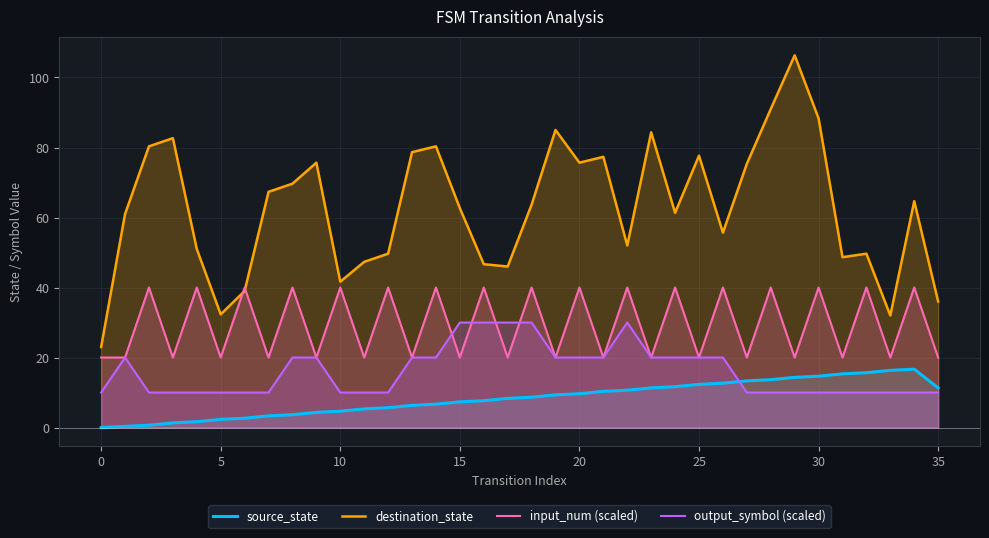

What is the sum of all input_num (scaled) values?

1060.0